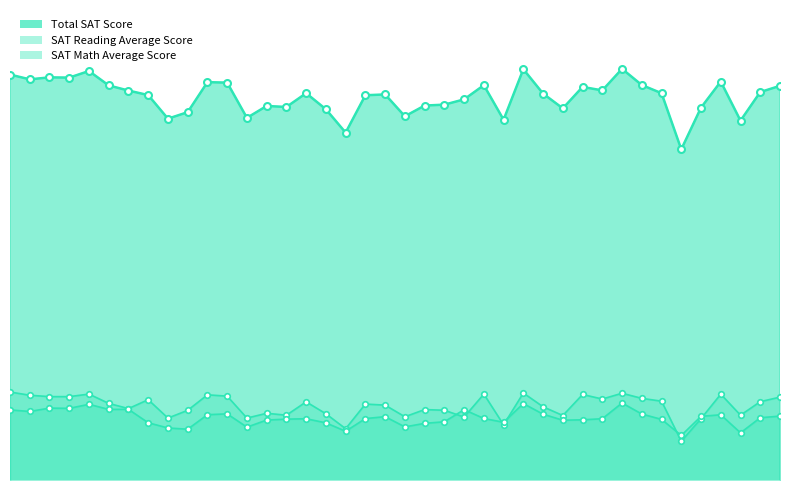

Where does the SAT Math Average Score series first go above 374?

Jefferson HS